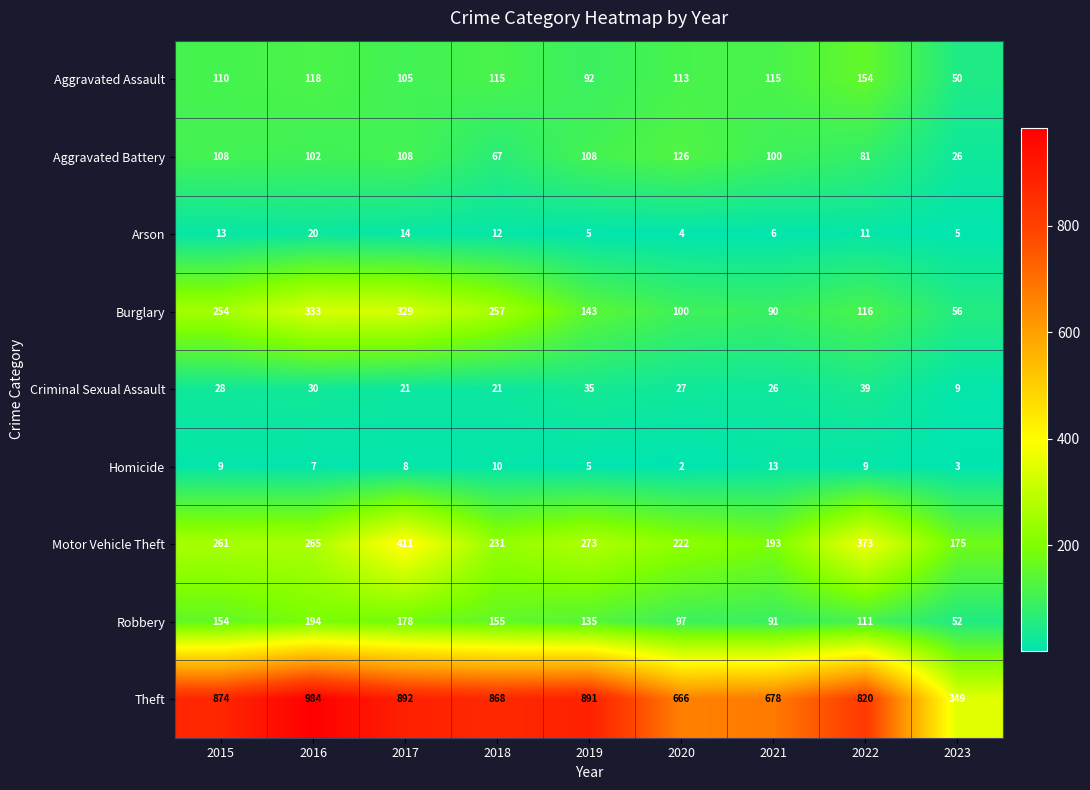

What is the difference between the Arson values at 2019 and 2018?

7